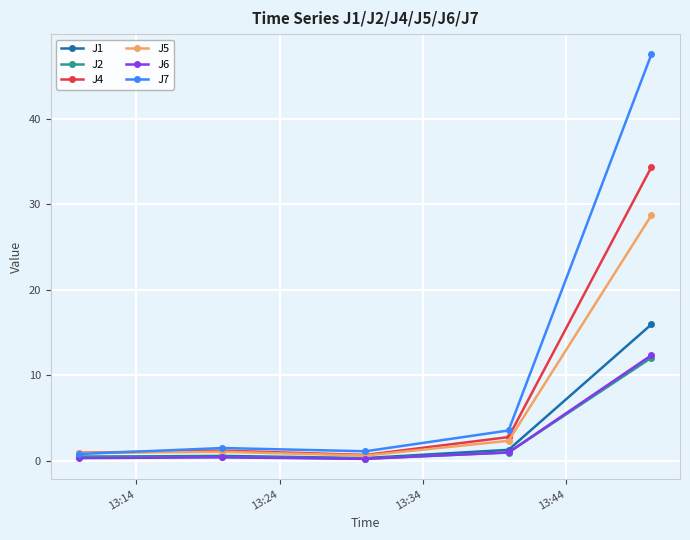

True or false: J5 has more than 1 interior local peaks.

False